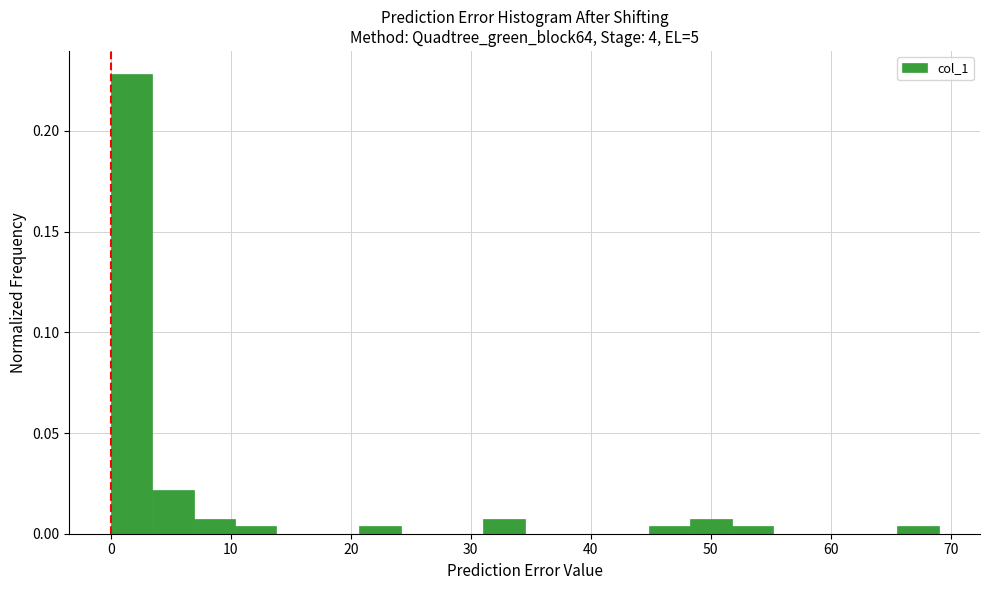

Around what value on the x-axis is the tallest bar? Give the approximate position of its centre, as read against the axis.

2